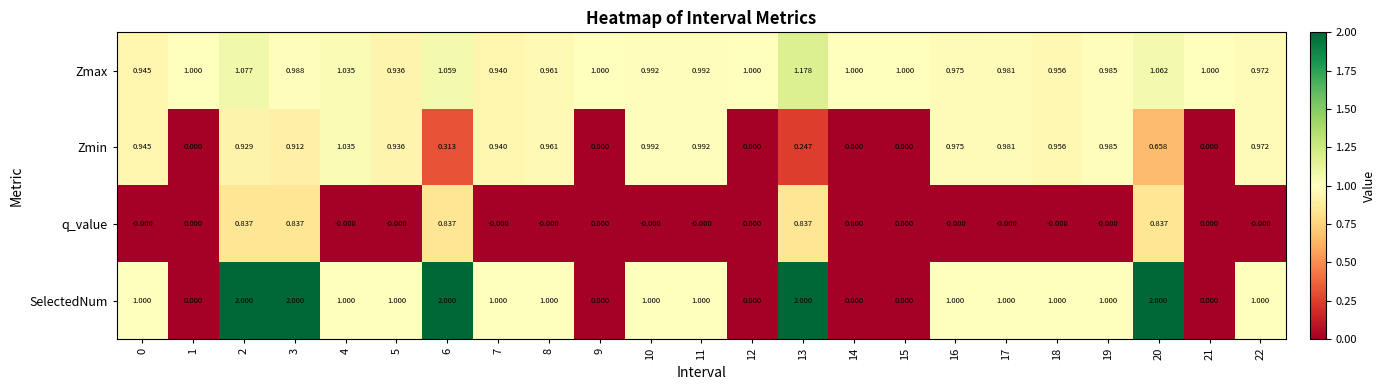

List the series in order of their peak value, lowest first.

q_value, Zmin, Zmax, SelectedNum